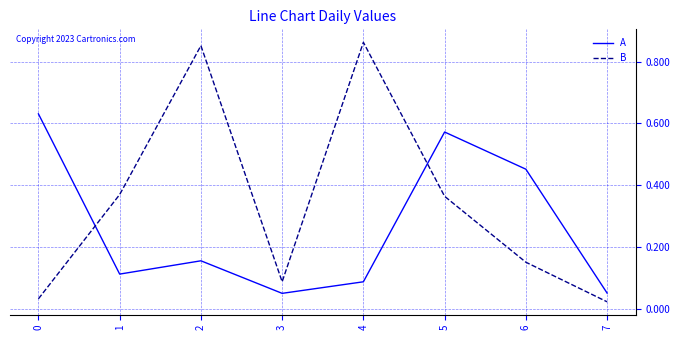

Between 1 and 2, which series saw the biggest shift?

B